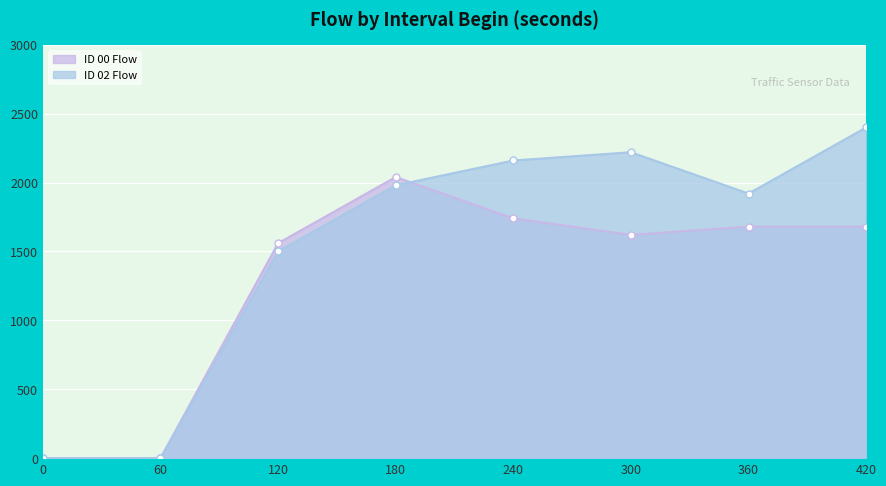

How many lines are shown in the chart?

2